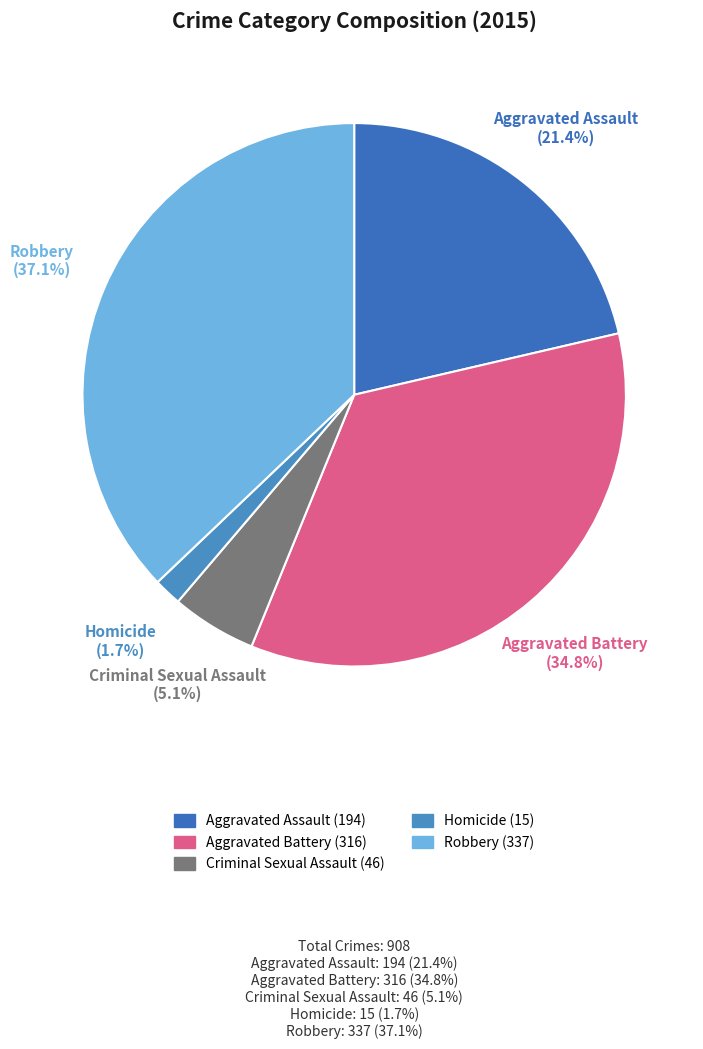

Which category has the smallest portion of the pie?

Homicide